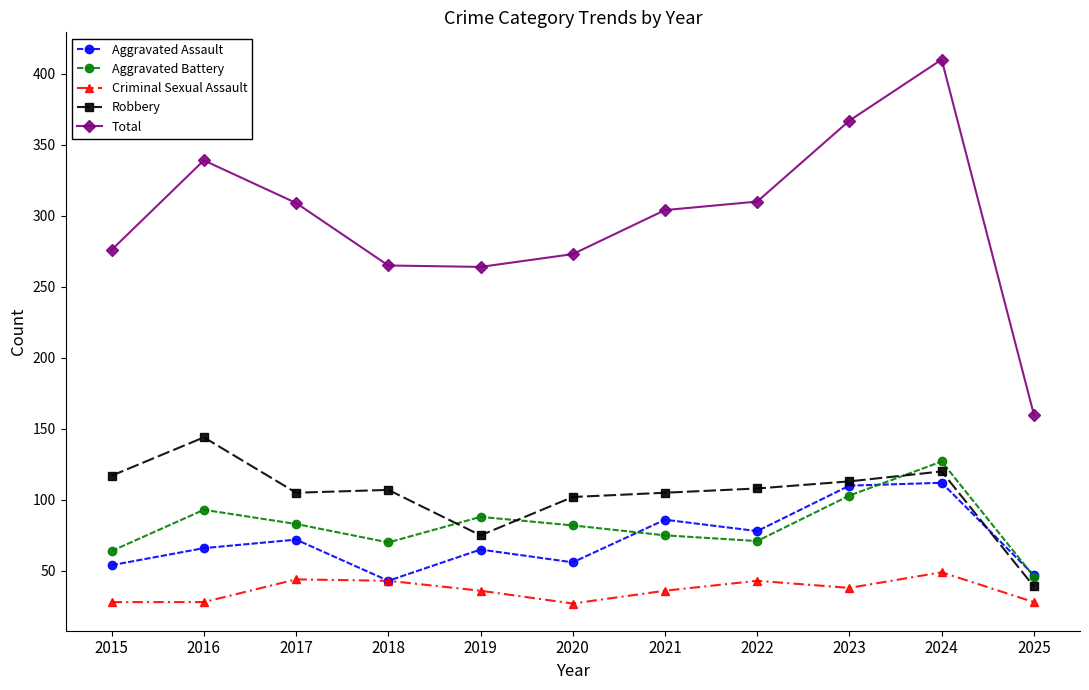

Between 2019 and 2024, which series saw the biggest shift?

Total